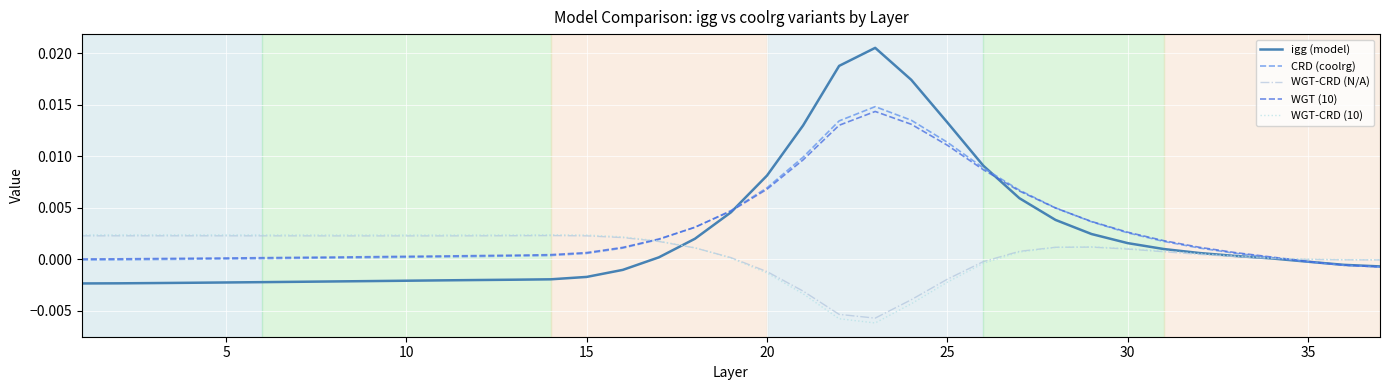

Which series has the widest spread of values?

igg (model)